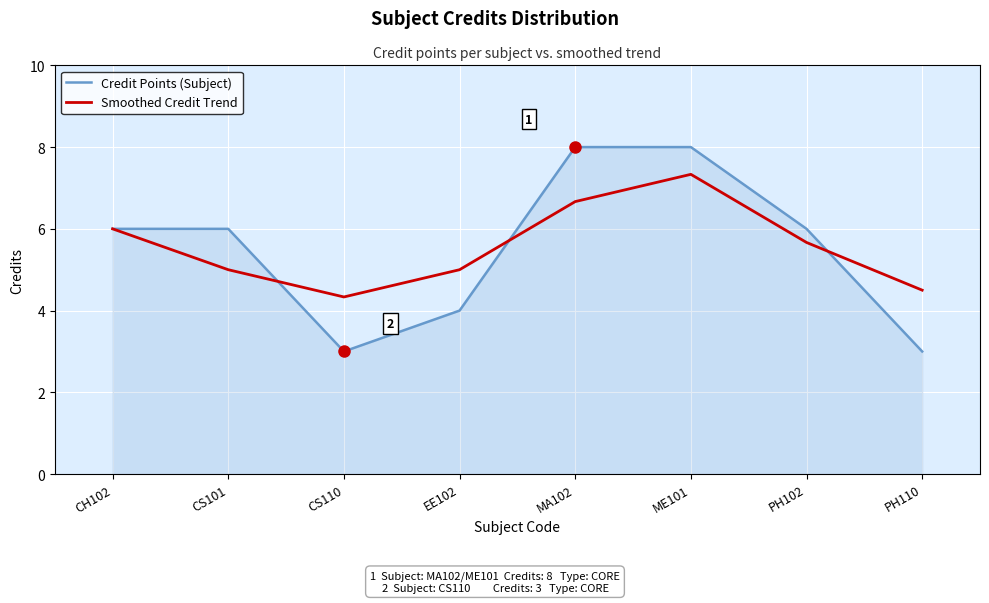

Which series ends up on top after the final intersection of Credit Points (Subject) and Smoothed Credit Trend?

Smoothed Credit Trend